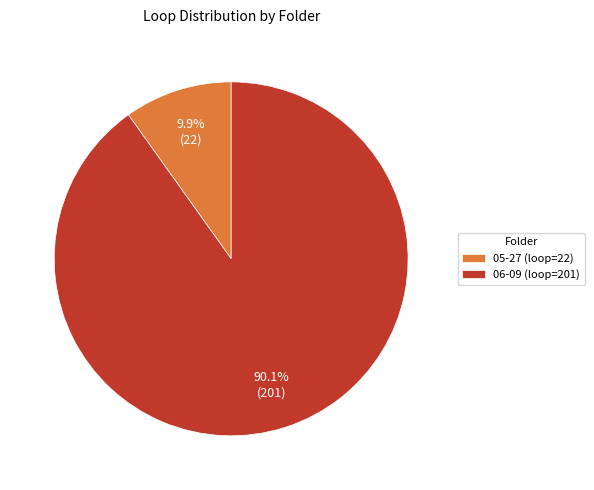

What is the total percentage of 05-27 (loop=22) and 06-09 (loop=201)?

100.0%